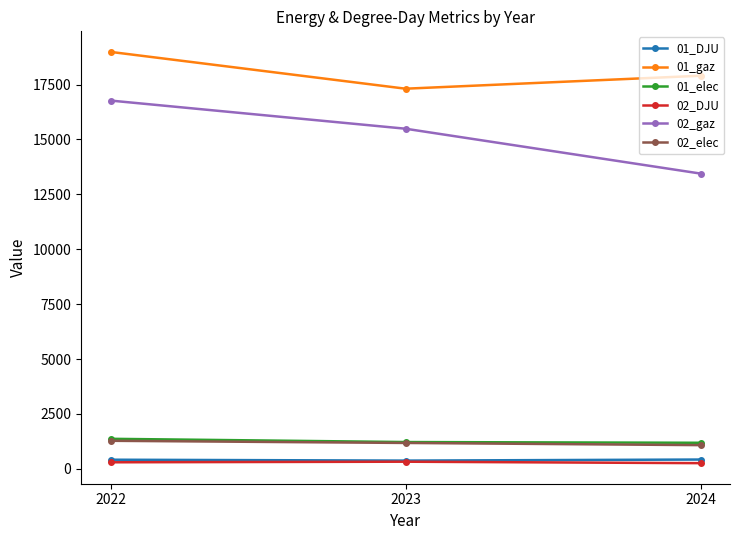

What is the maximum value shown in the chart?

18985.8